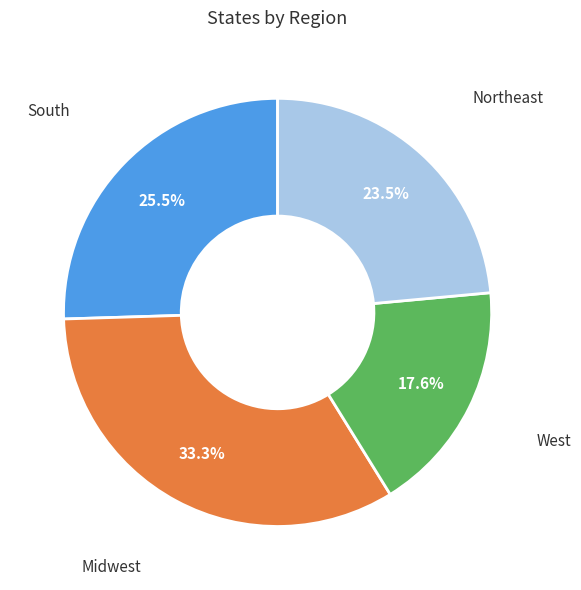

Is there a majority slice in this chart?

No